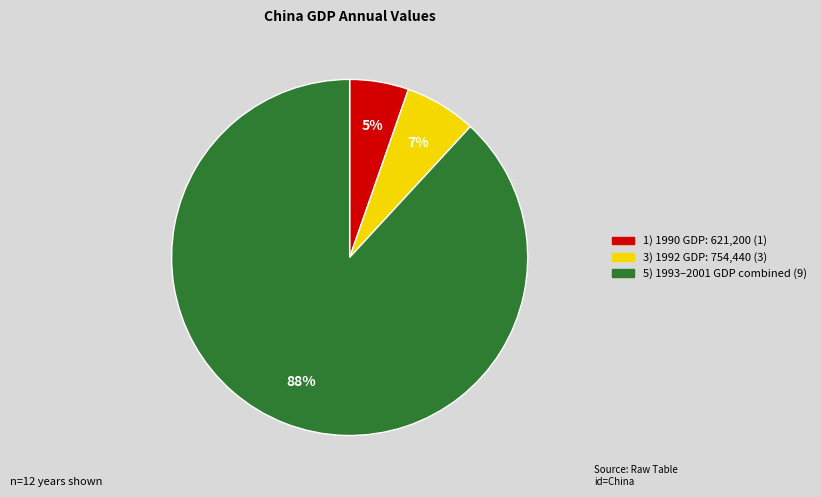

Does any single category account for the majority?

Yes